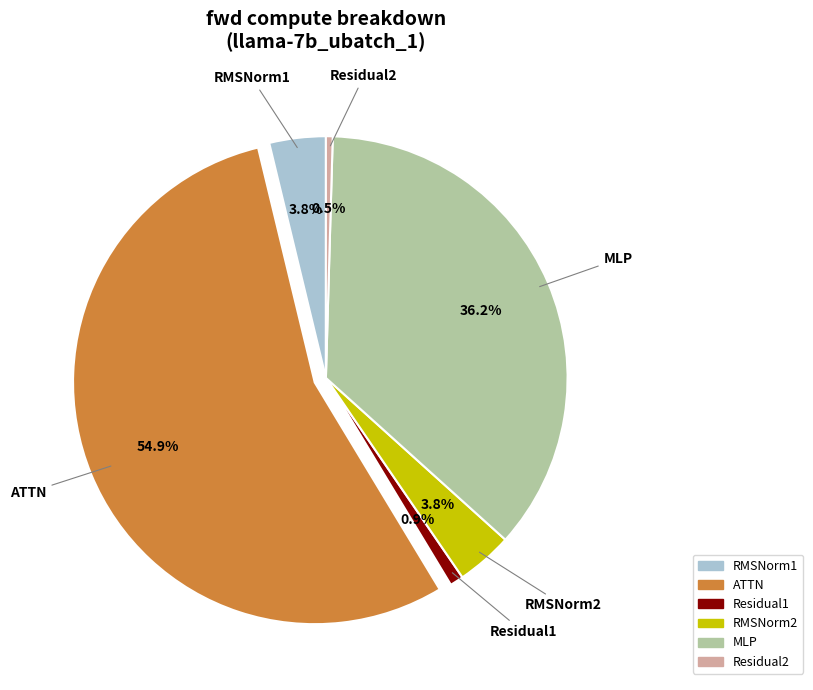

Is it true that ATTN is 50% of the pie?

False